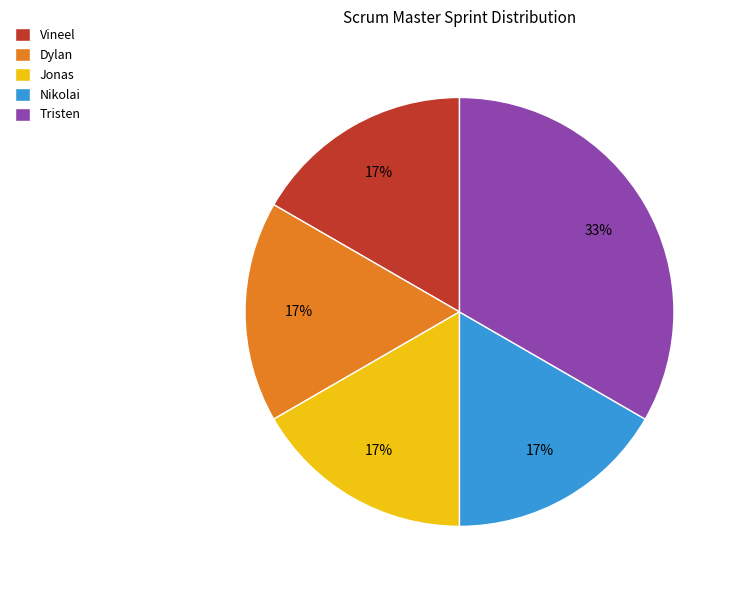

How many slices are in this pie chart?

5